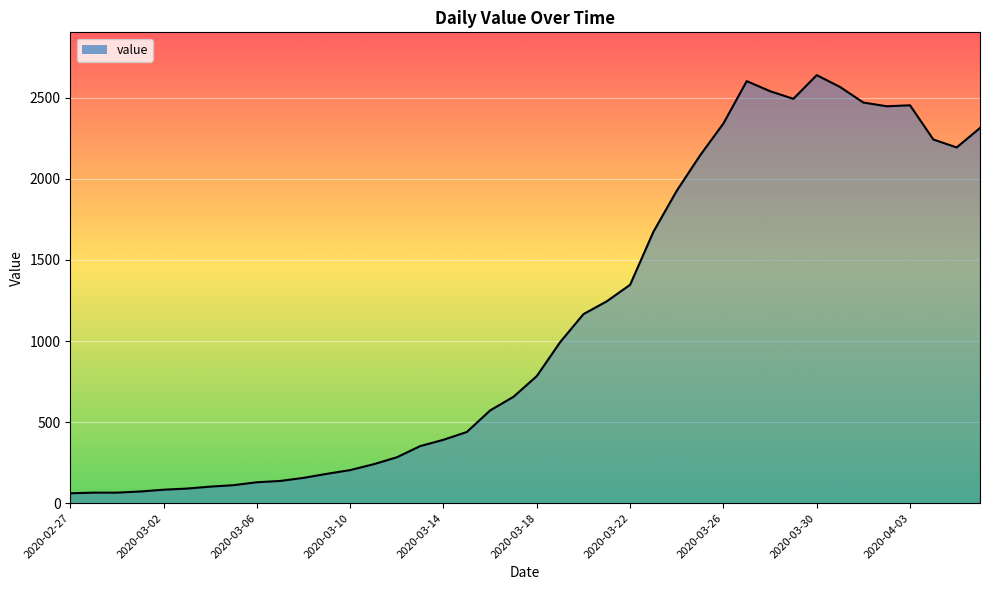

What is the difference between the maximum and minimum values?

2579